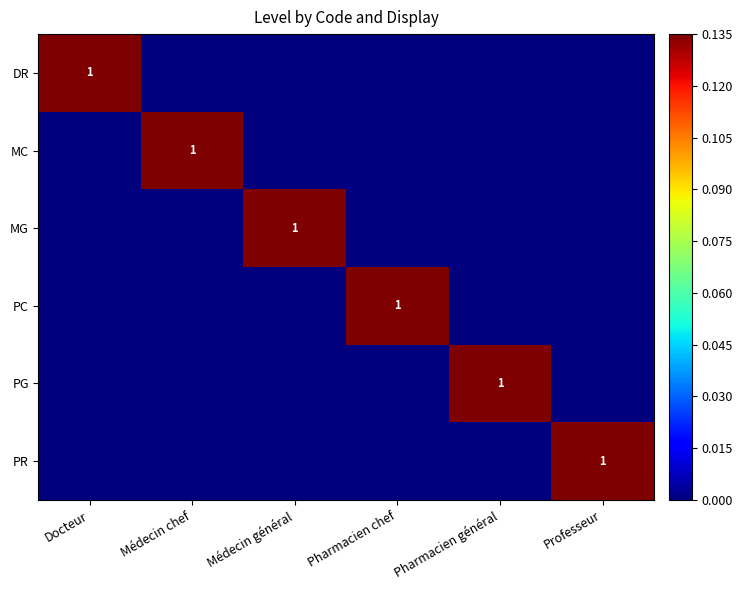

True or false: PG has a value of 1 at Pharmacien général.

True